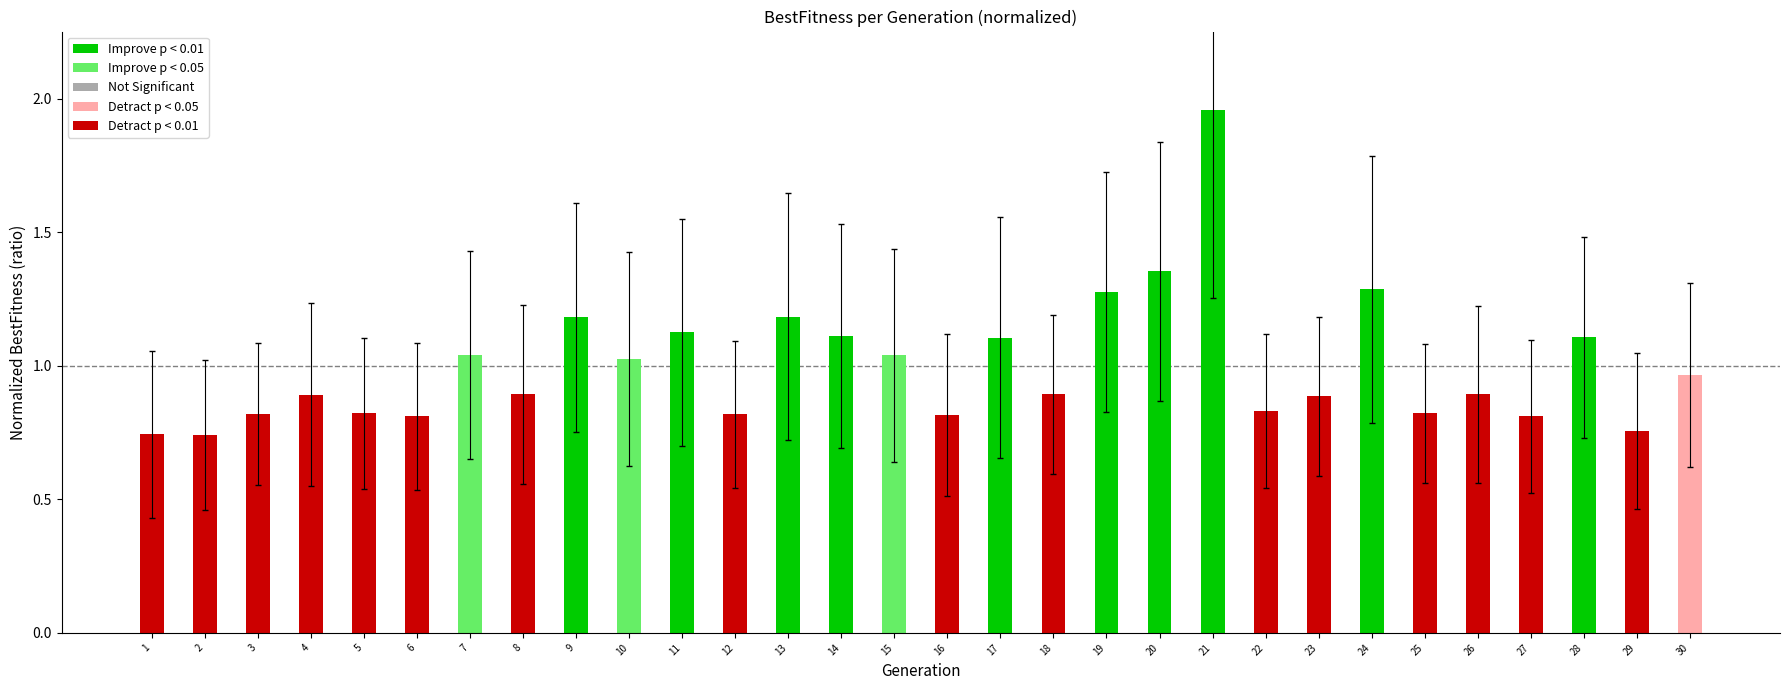

Which has a higher value, 26 or 11?

11